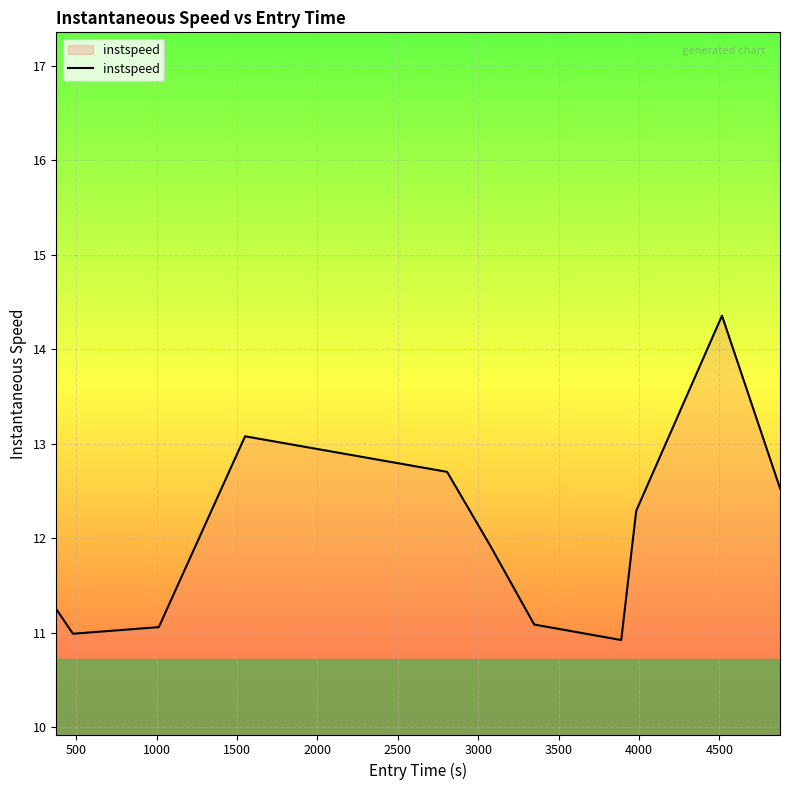

What is the average value?

12.0